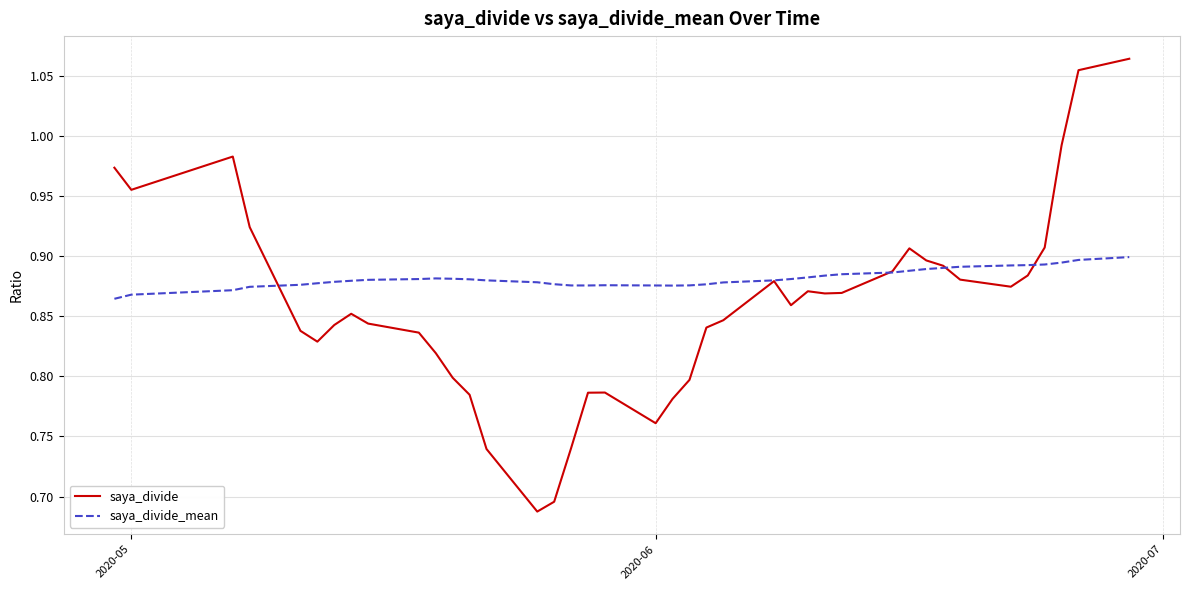

Which series has the largest range (max minus min)?

saya_divide